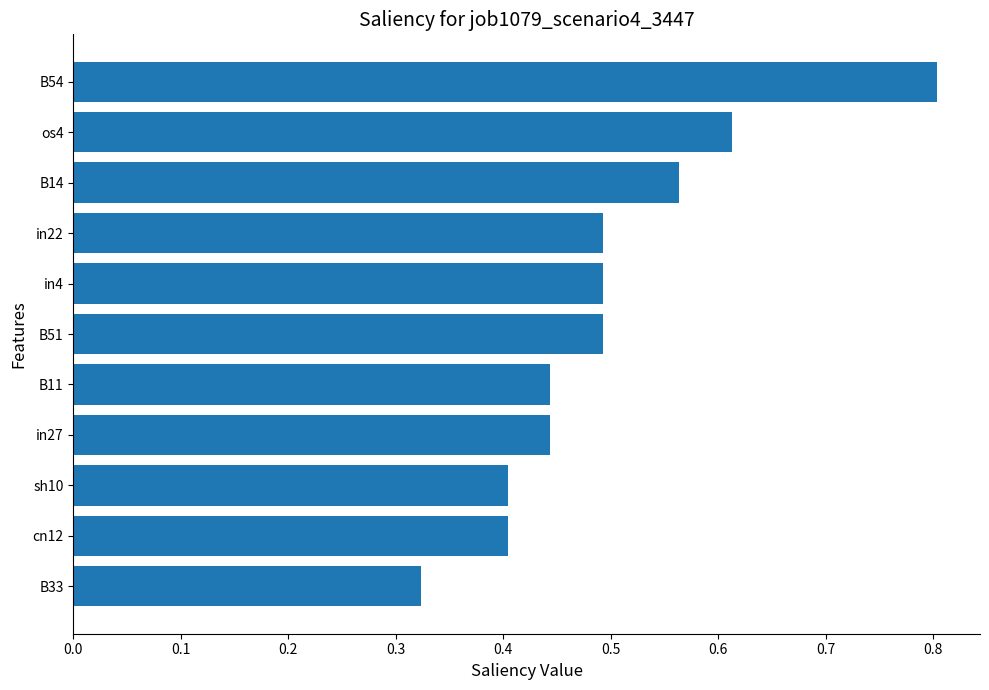

Are the bars grouped side by side (vs. stacked)?

No